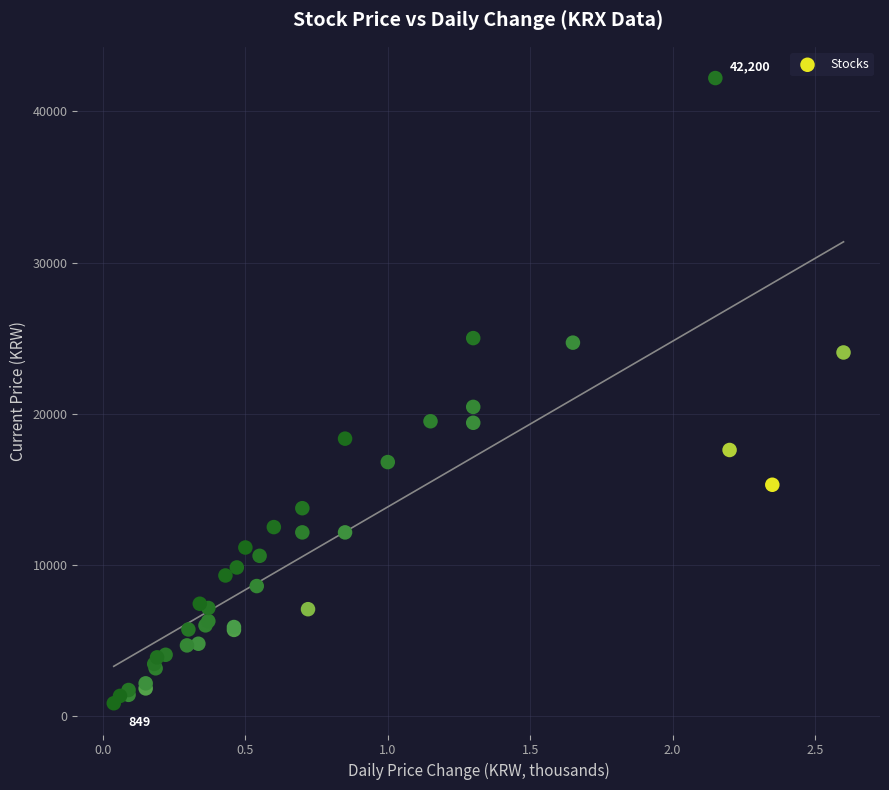

What Y value in the scatter plot is closest to 21524?

20450